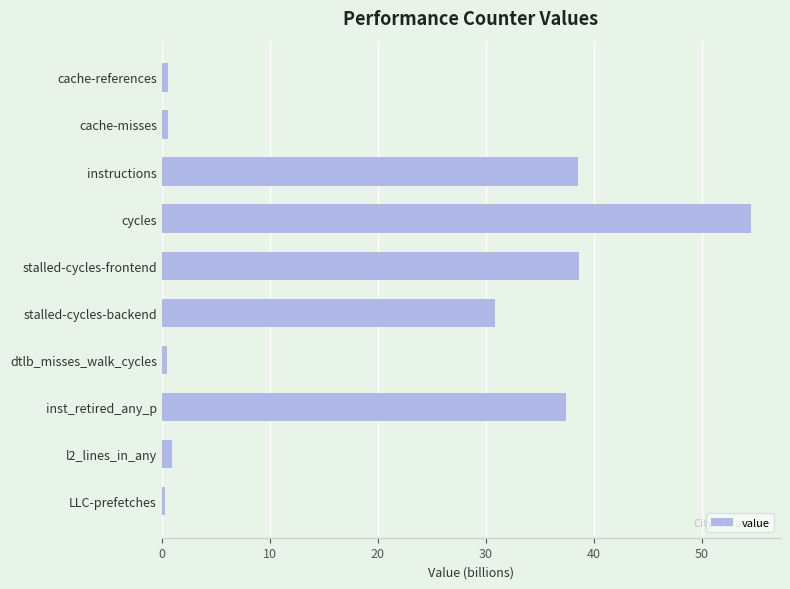

What is the greatest value displayed?

54.5